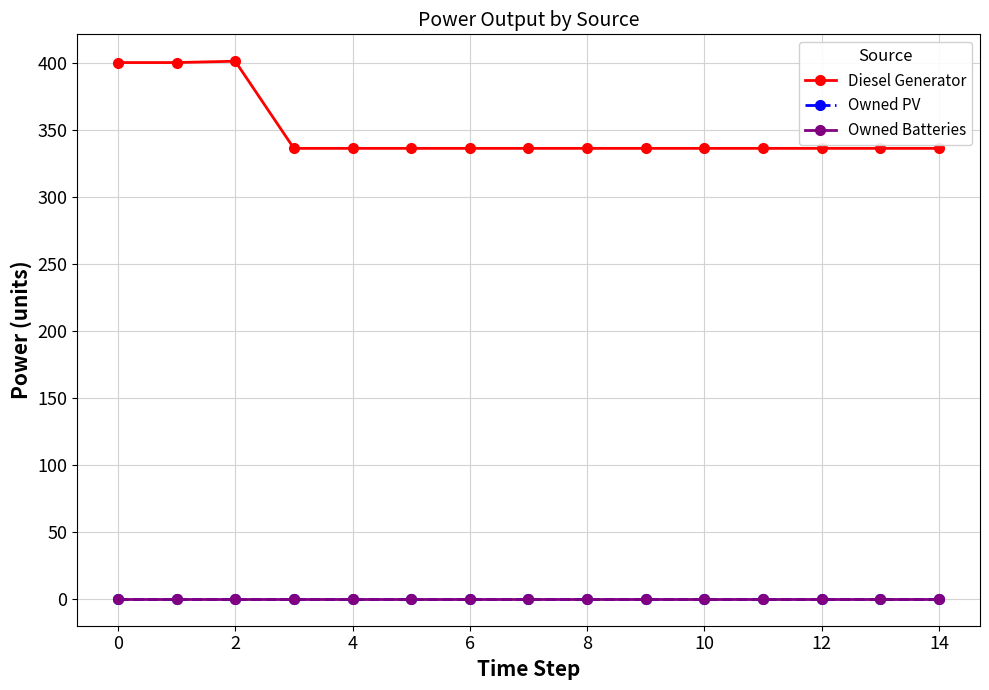

Is this an area chart (filled region under the line)?

No